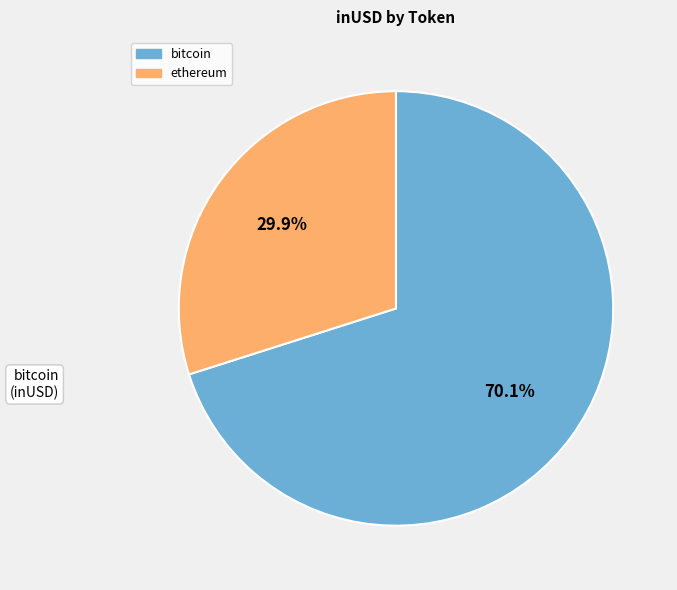

What percentage do ethereum and bitcoin together represent?

100.0%